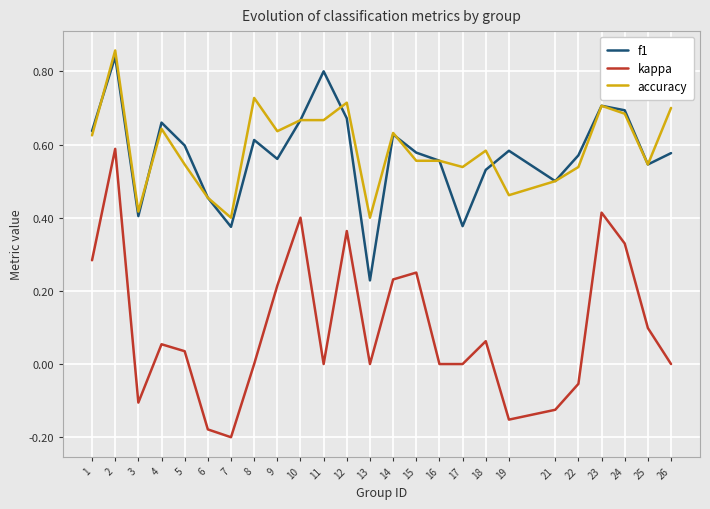

How many interior local peaks does the kappa series have?

7